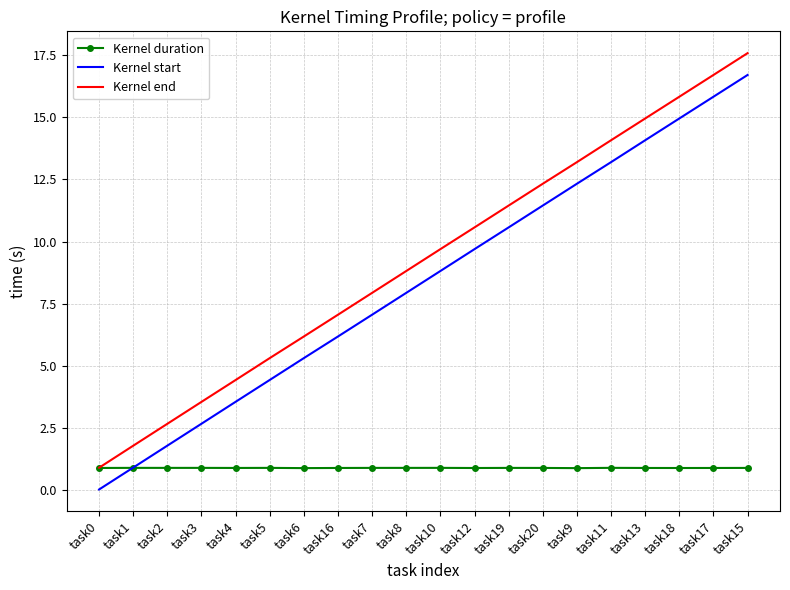

What is the average value of the Kernel end series?

9.2